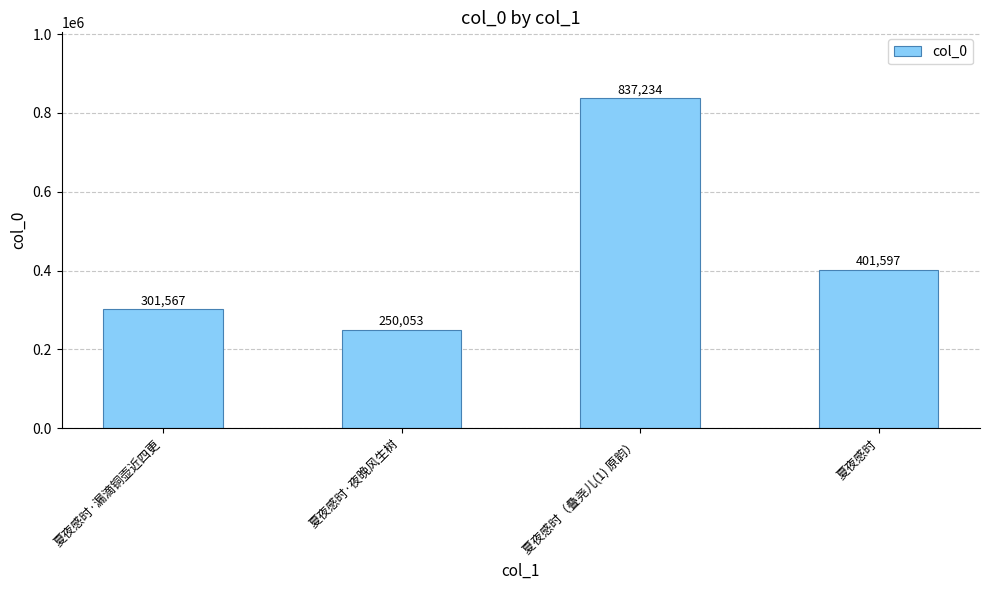

Does the chart contain stacked bars?

No